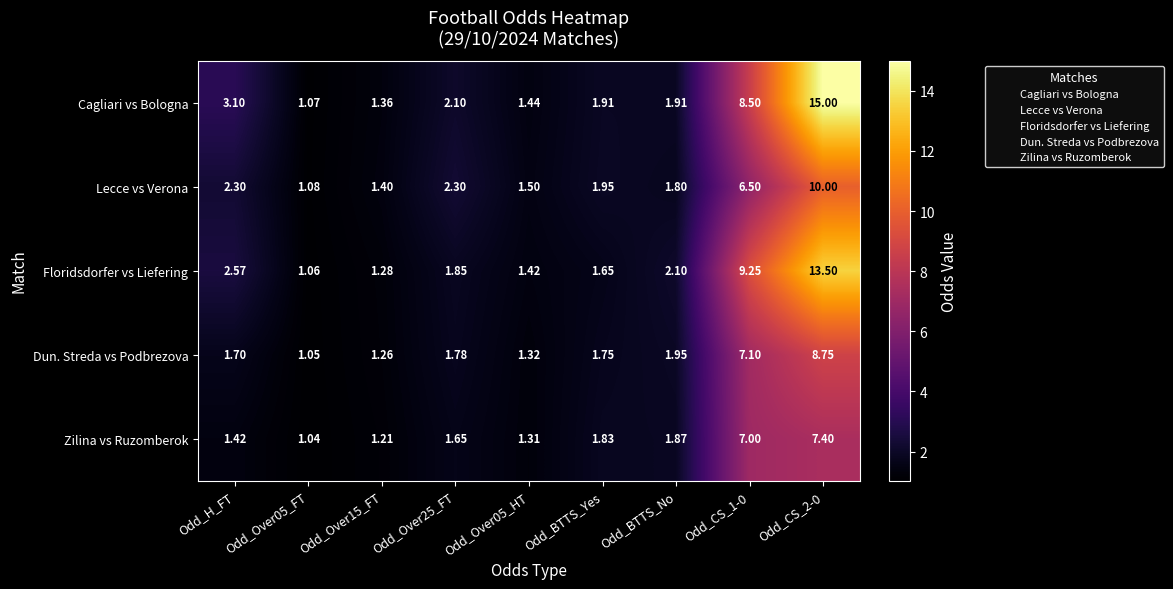

List the series in order of their peak value, lowest first.

Zilina vs Ruzomberok, Dun. Streda vs Podbrezova, Lecce vs Verona, Floridsdorfer vs Liefering, Cagliari vs Bologna